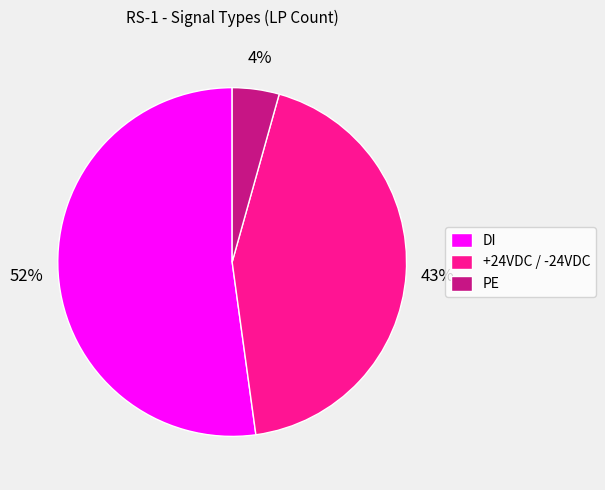

Approximately how many times larger is the value at PE compared to +24VDC / -24VDC?

0.1